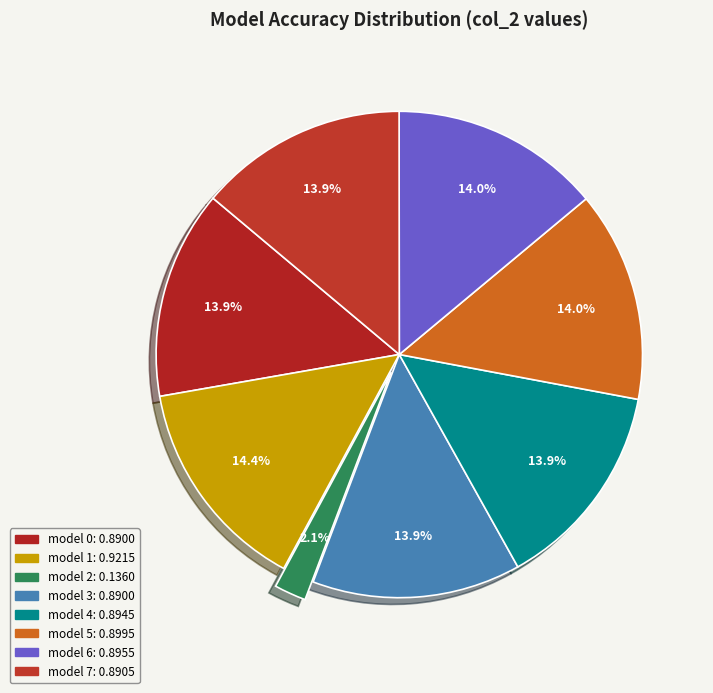

How many segments does this pie chart have?

8